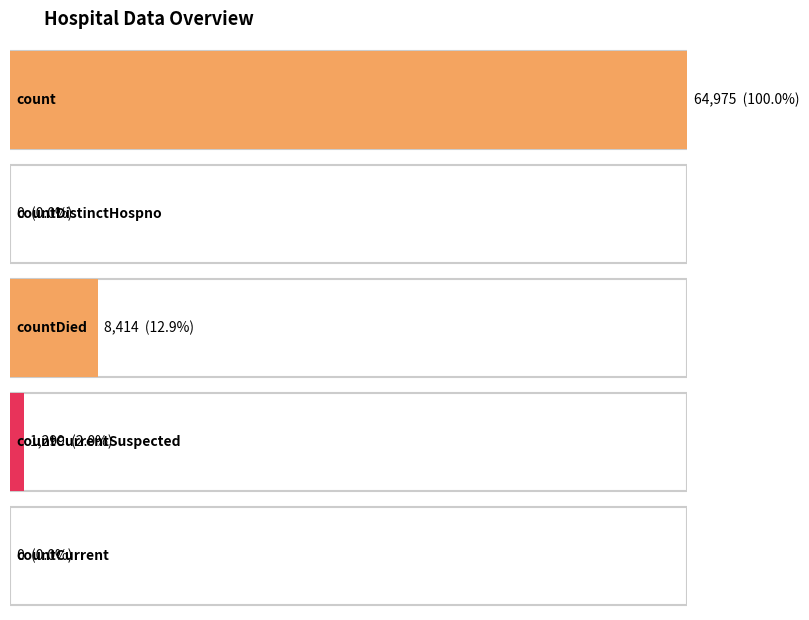

What position from the right is countDistinctHospno?

4